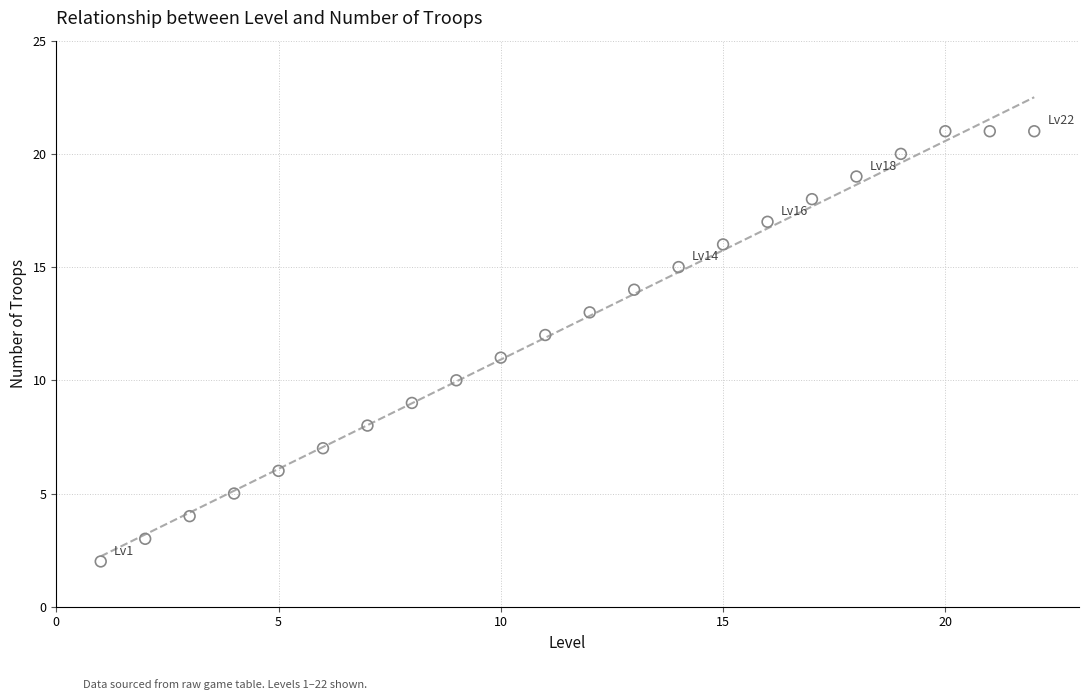

What is the range of X values (max minus min)?

21